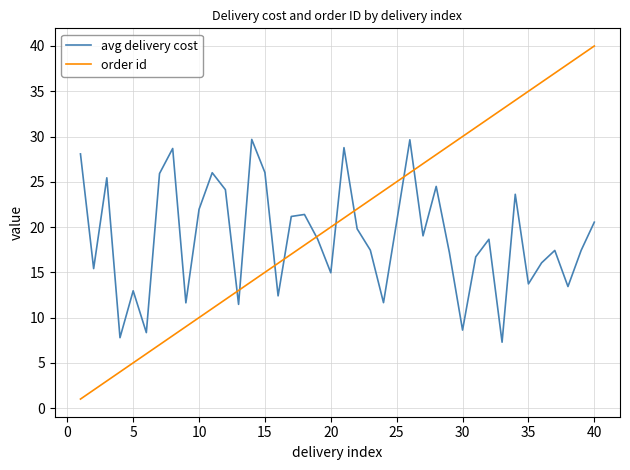

What is the minimum value shown in the chart?

1.0